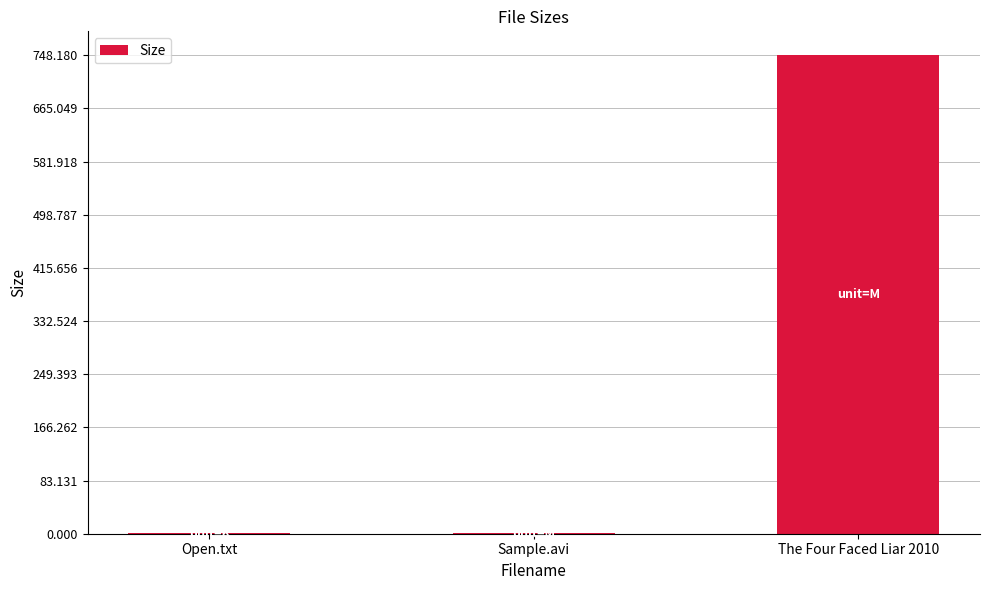

What is the sum of all values?

751.0